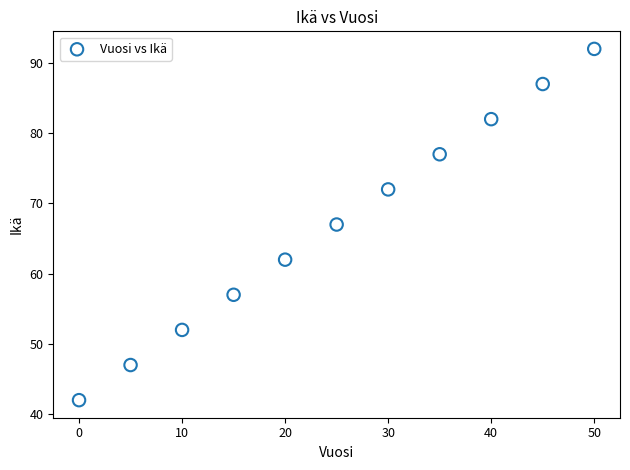

What is the range of Y values (max minus min)?

50